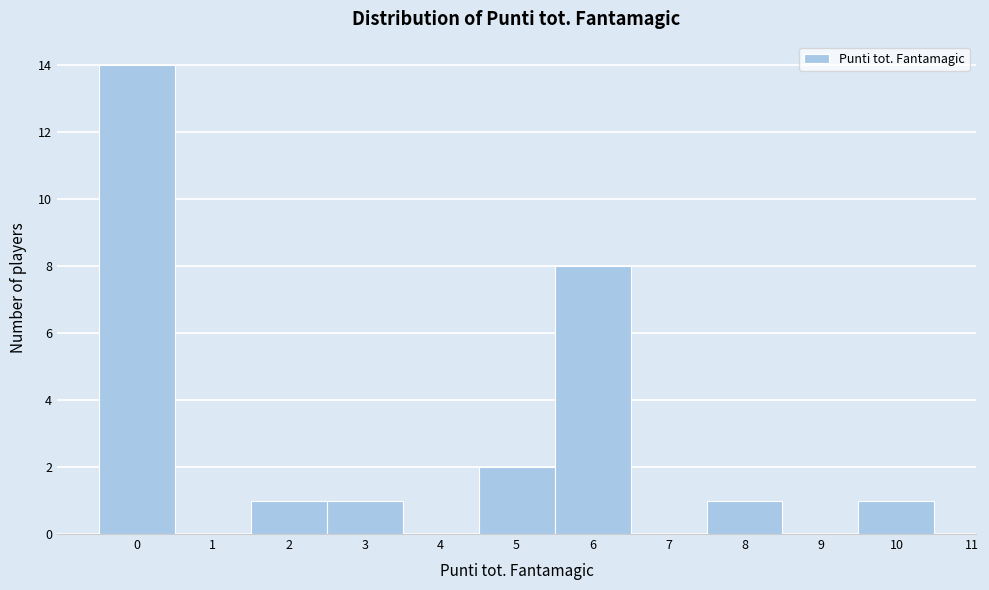

Which range on the x-axis has the tallest bar?

-0.5 to 0.5